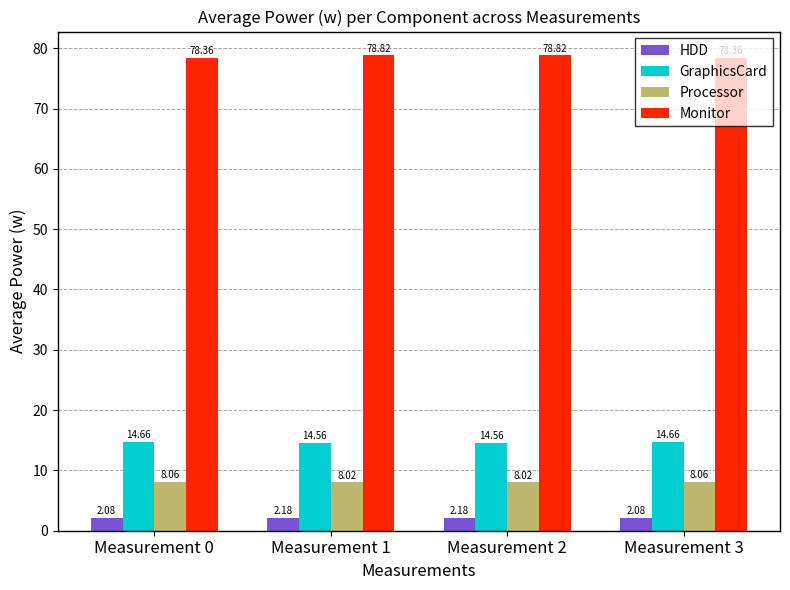

Which series has the largest total across all categories?

Monitor